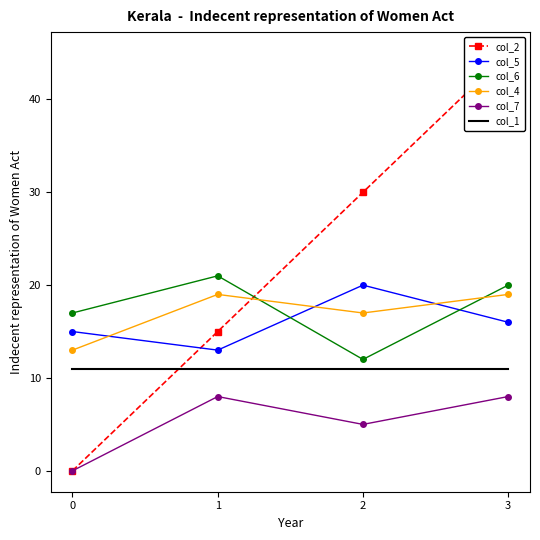

Which series changed the most between 2 and 3?

col_2